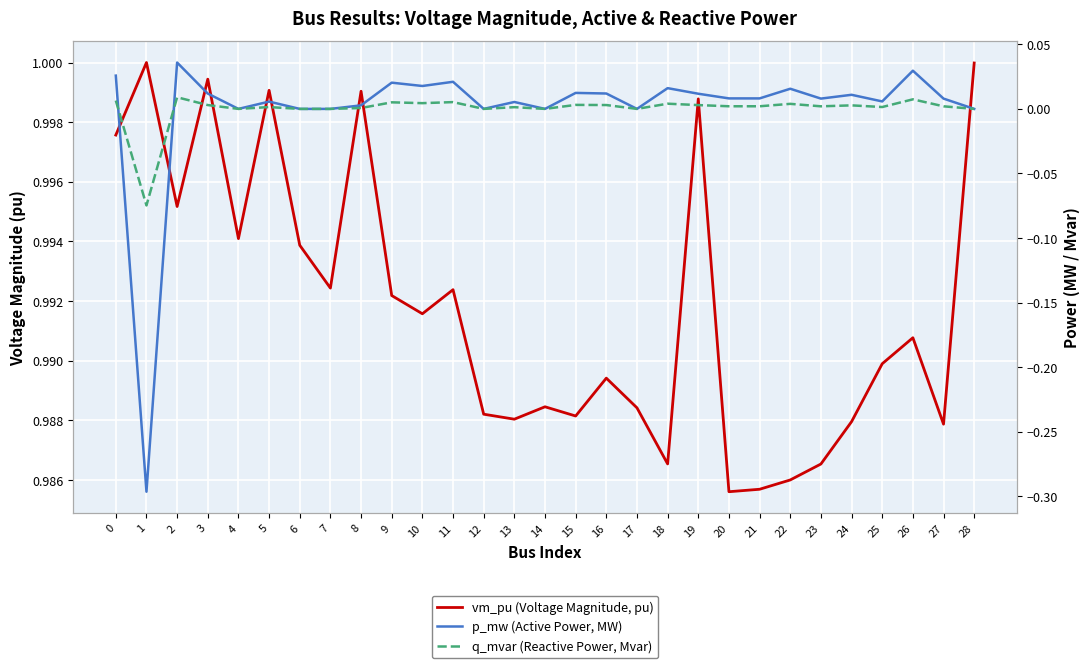

At which category does the chart reach its peak across all series?

1